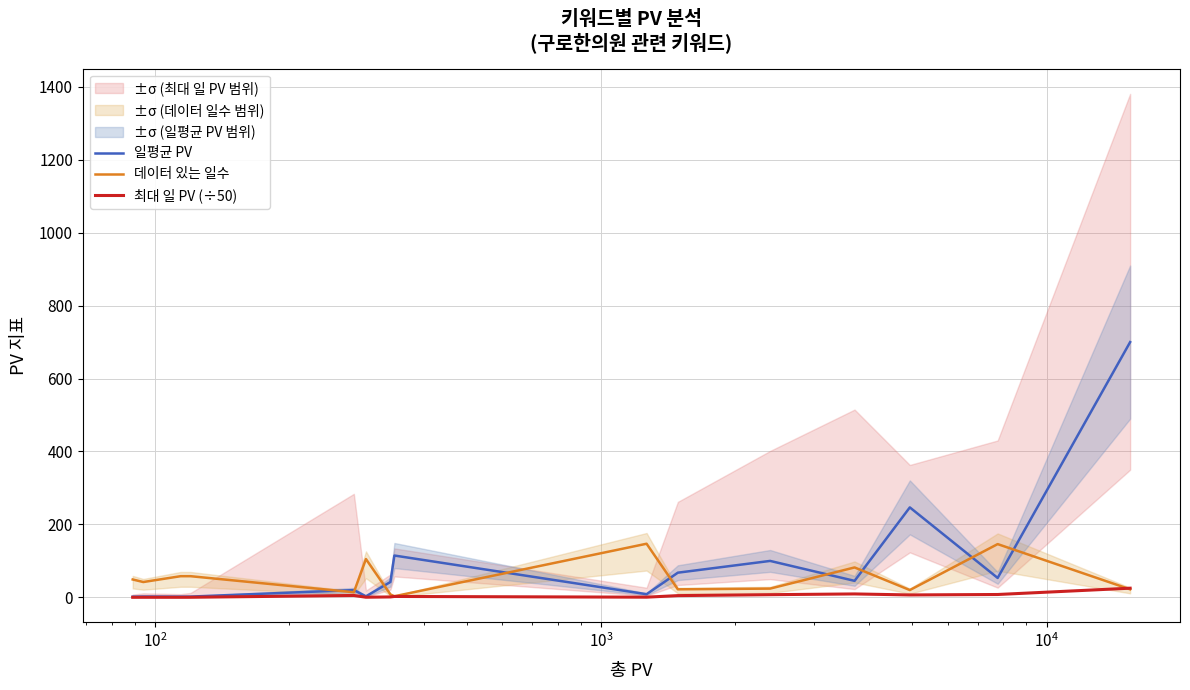

What is the maximum value for 일평균 PV?

699.9